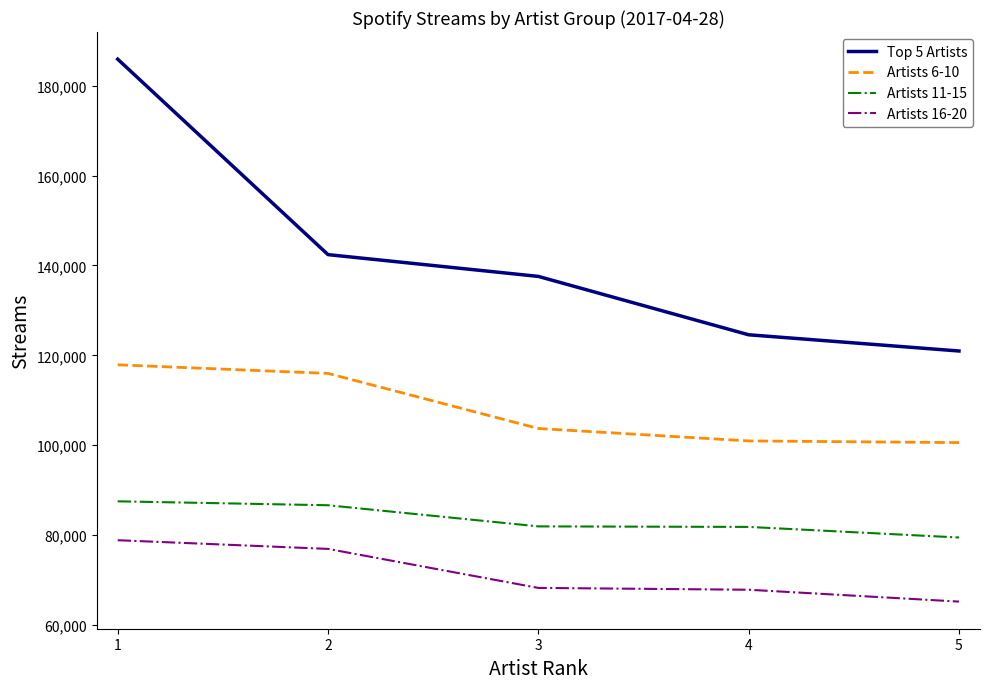

At which label does Artists 11-15 reach its minimum?

5